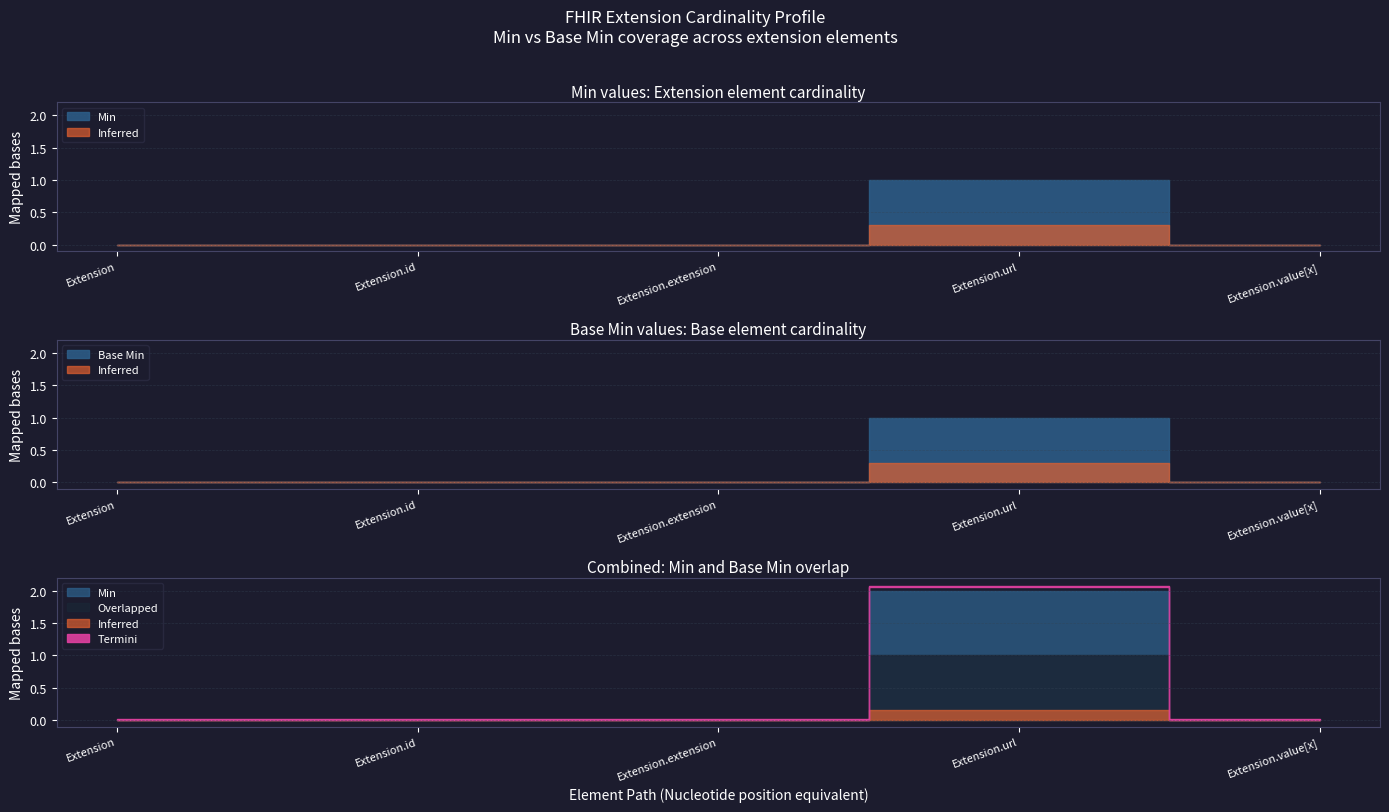

What is the value of the Base Min point at the 4th from the left?

1